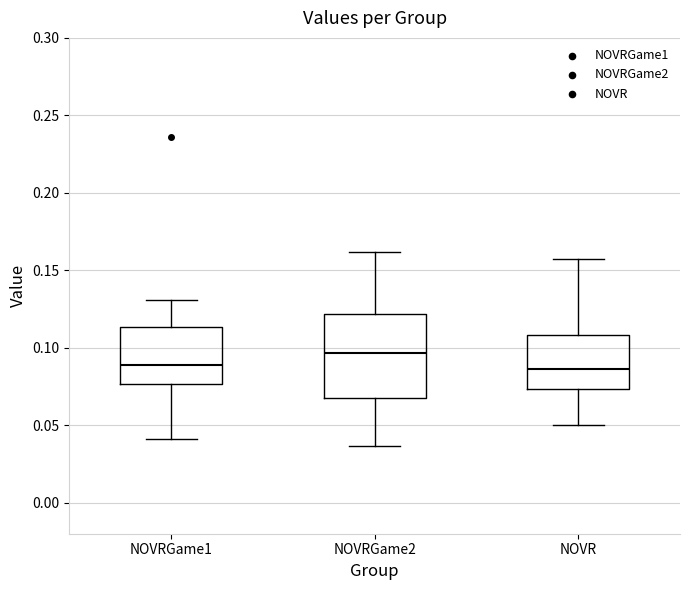

Comparing the boxes themselves (not the whiskers), which one is the tallest?

NOVRGame2